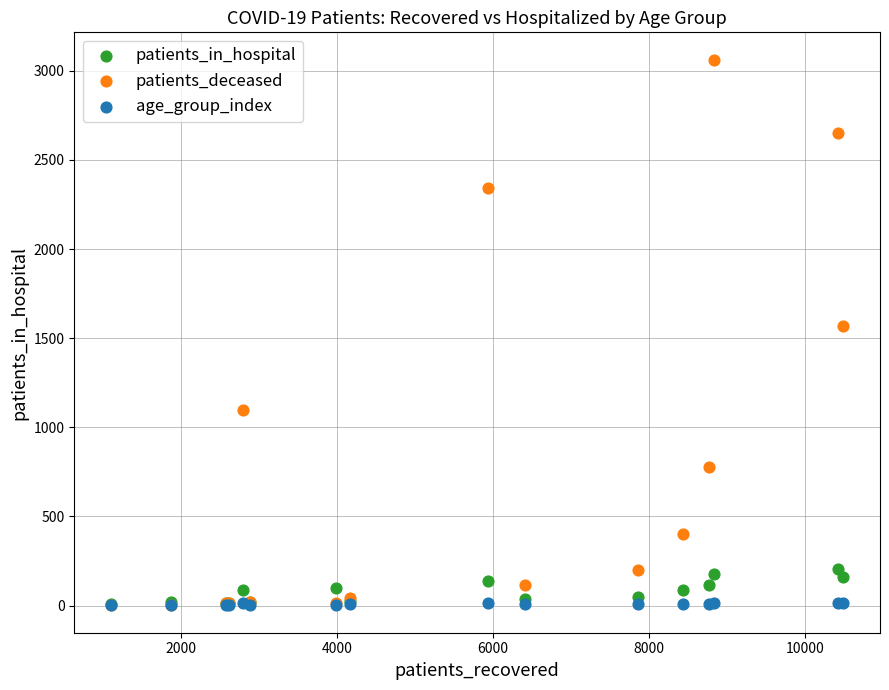

Which series contains the highest Y value?

patients_deceased